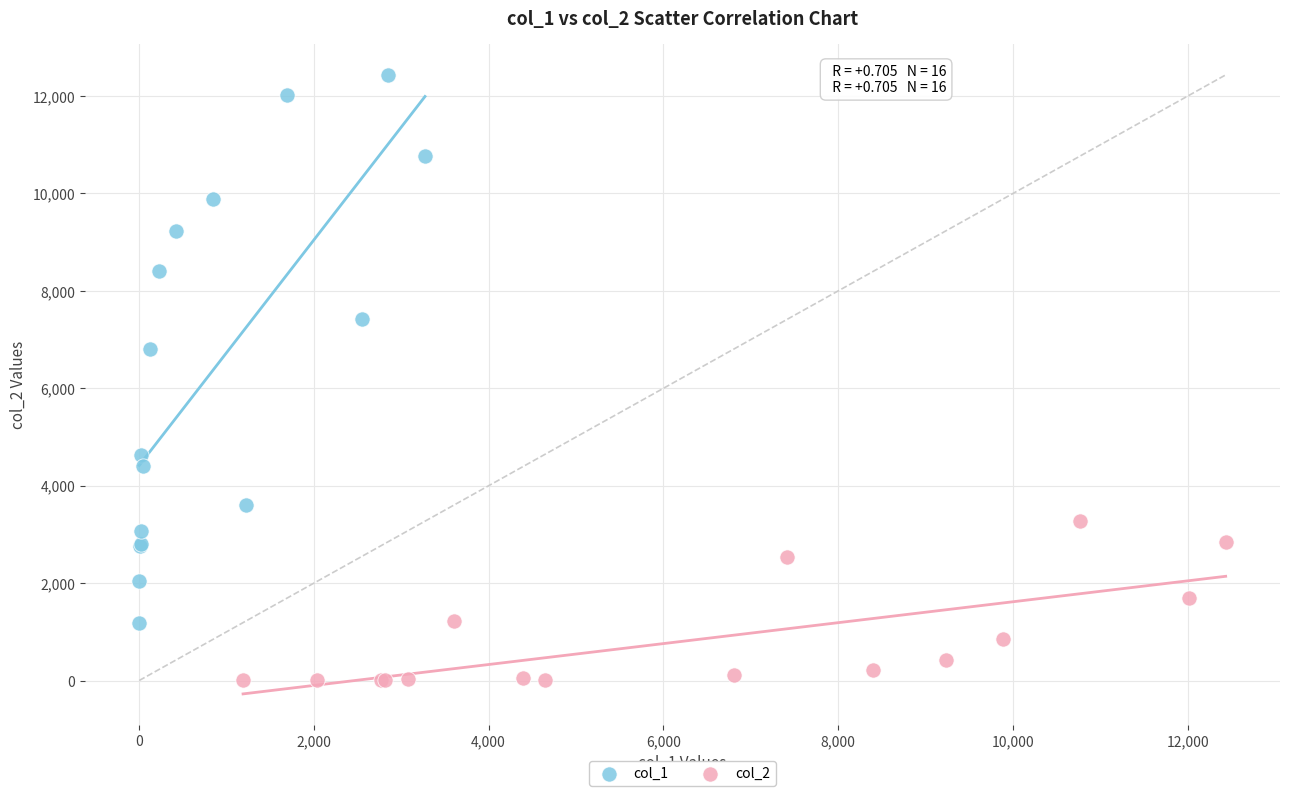

Which series has the widest spread of Y values?

col_1